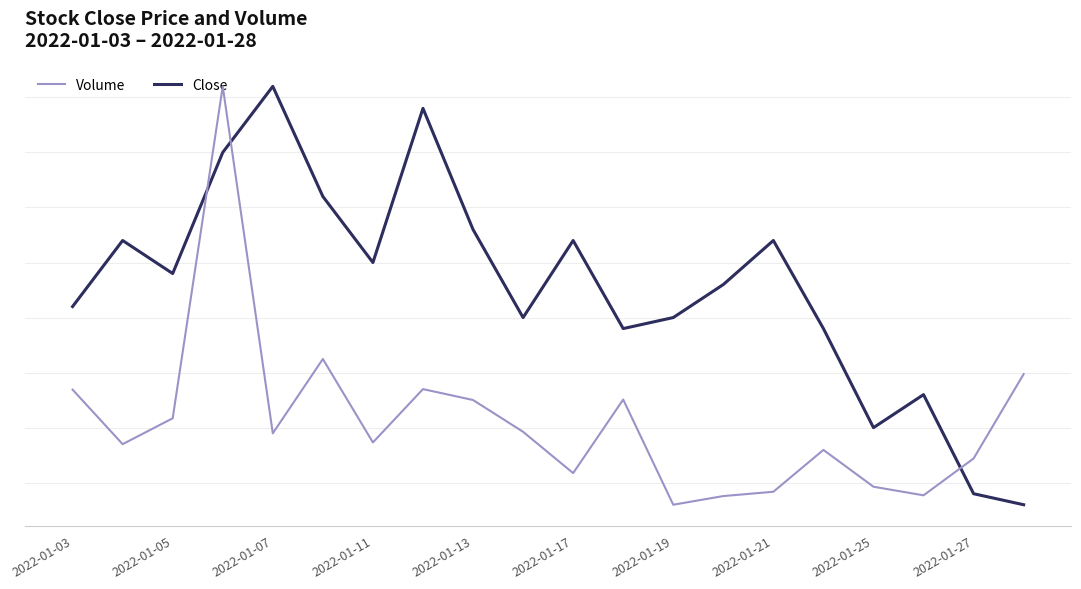

What is the highest value of the Close series?

1855